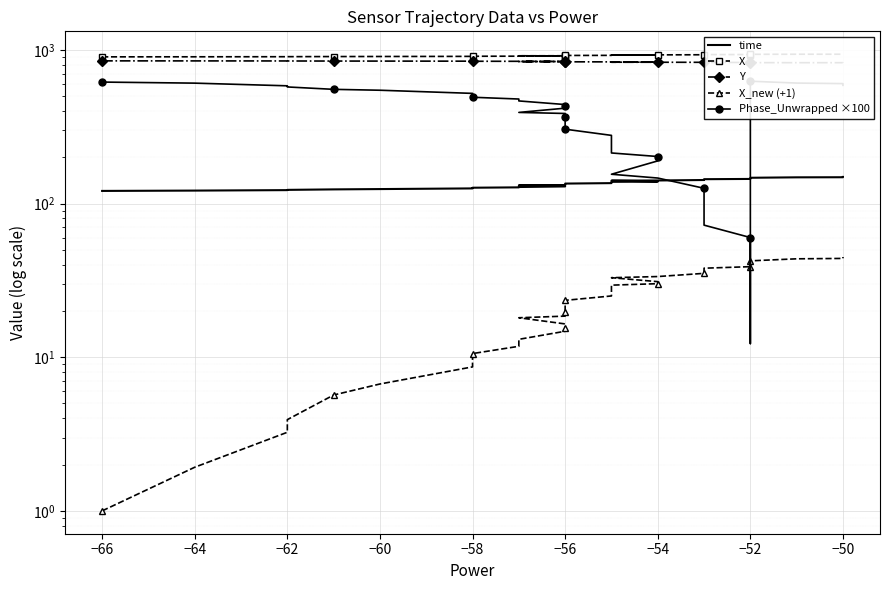

What is the label of the 22nd point from the right?

−56